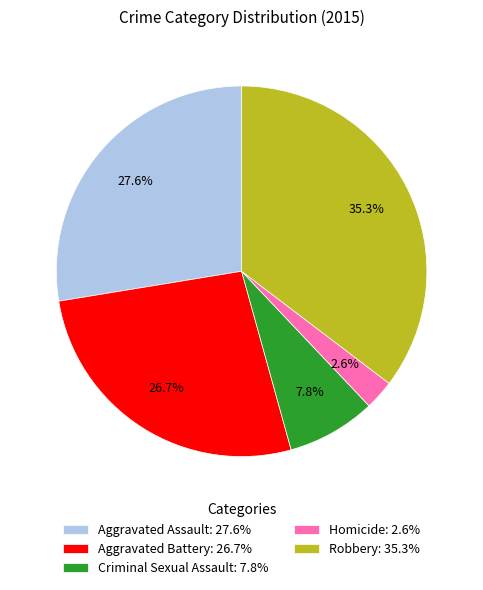

What percentage is NOT represented by Criminal Sexual Assault: 7.8%?

92.2%